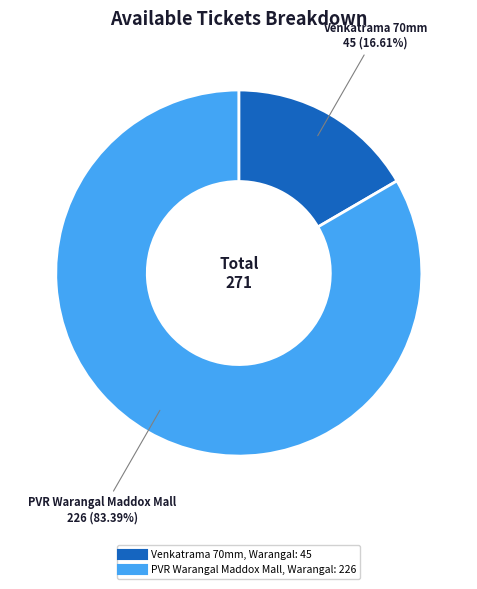

How many segments does this pie chart have?

2